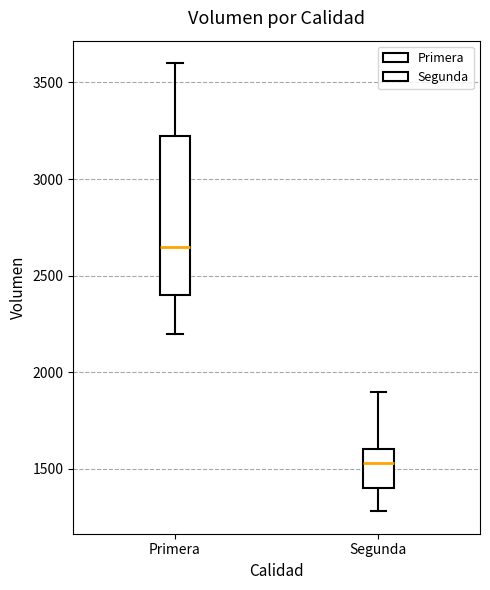

Reading left to right, read every box against the y-axis: the position of its median line, the range the box covers, and the ends of its whiskers. The values are not printed on the chart, so give them approximately, as read against the axis.

Primera: median 2650, box 2400 to 3250, whiskers 2200 to 3600
Segunda: median 1550, box 1400 to 1600, whiskers 1300 to 1900